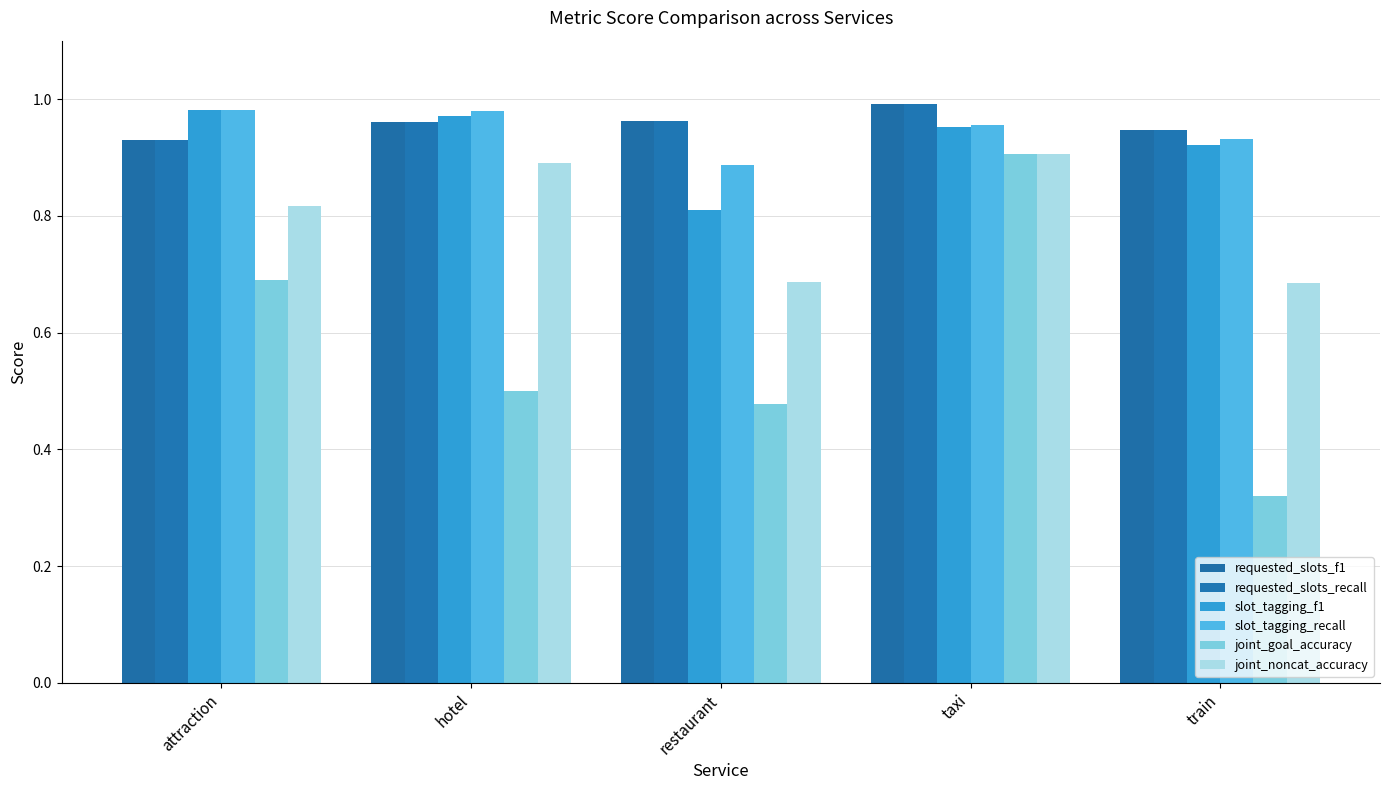

At how many categories does at least one series exceed 0?

5